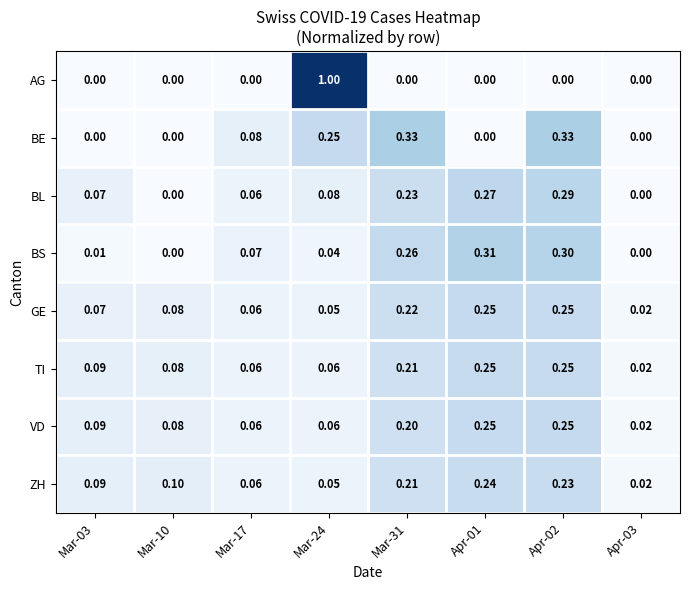

Is the value of BE at Apr-01 greater than the value of BS at Mar-17?

No